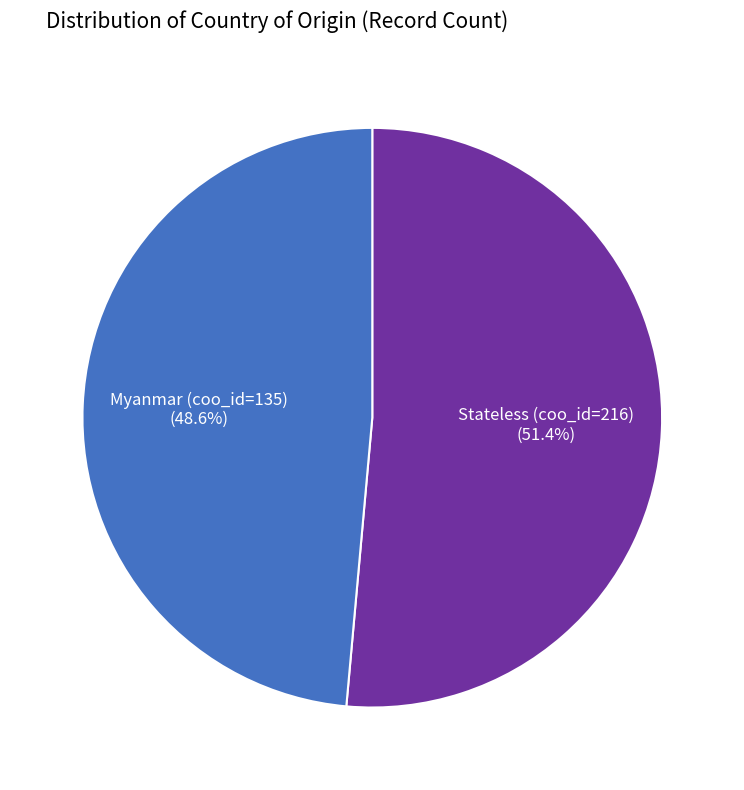

Is there a majority slice in this chart?

Yes